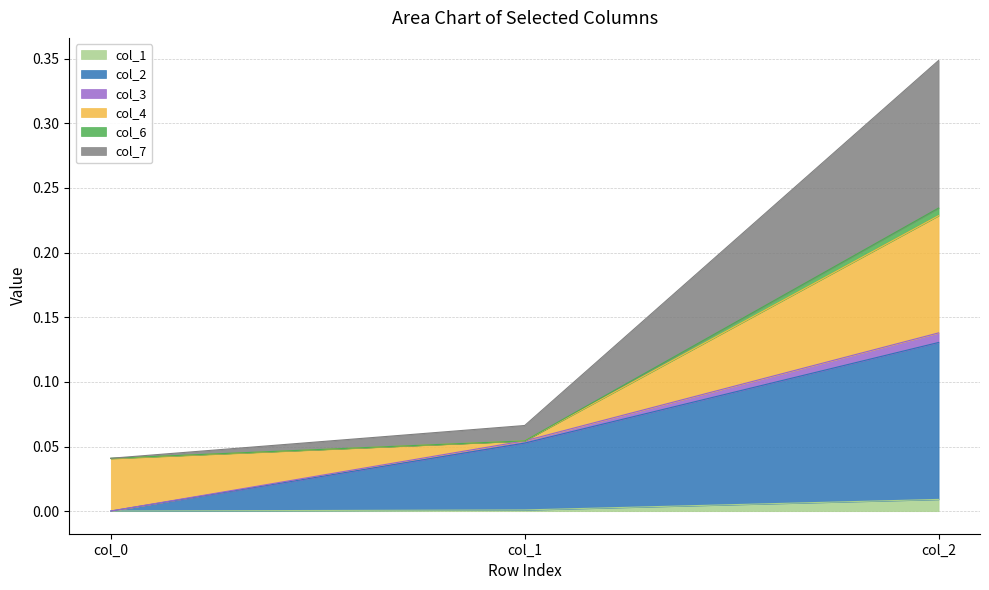

What is the difference between the highest and lowest values at col_1?

0.1